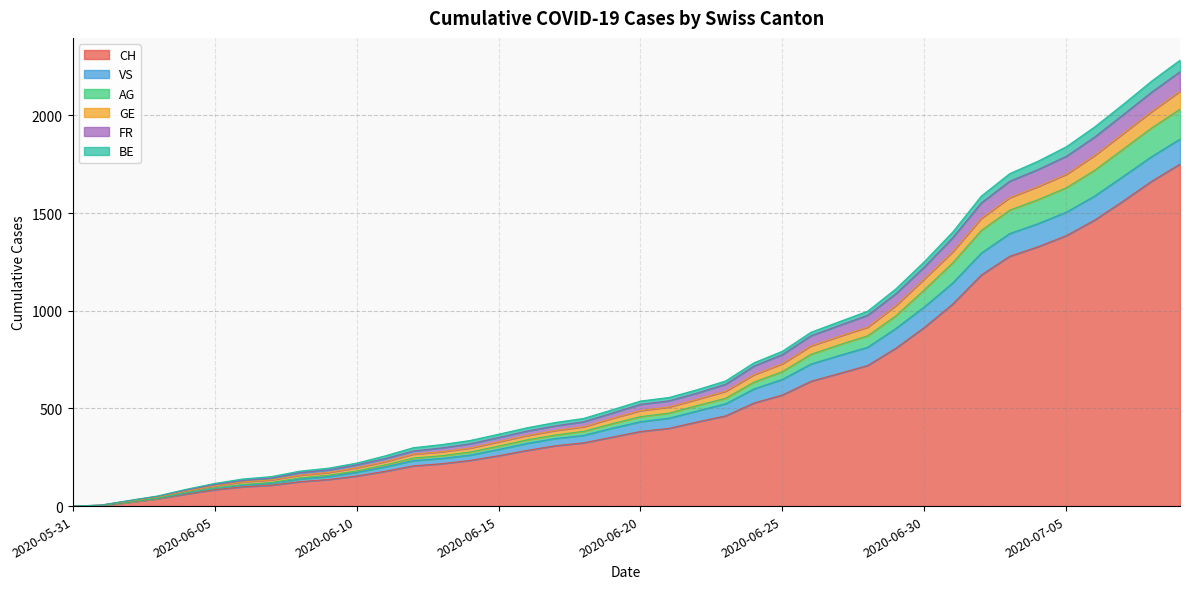

What is the approximate value of CH at 2020-06-05, to the nearest 100?

100